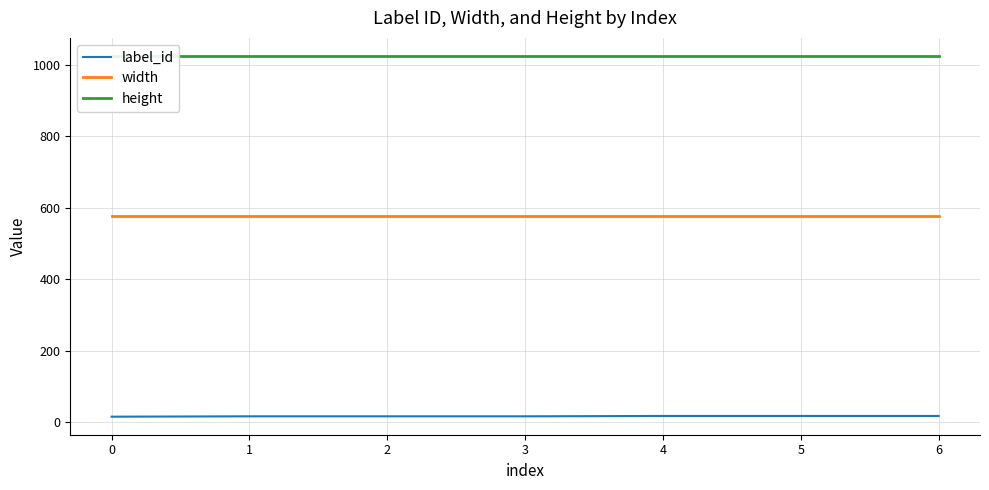

True or false: height has a value of 711 at 6.

False